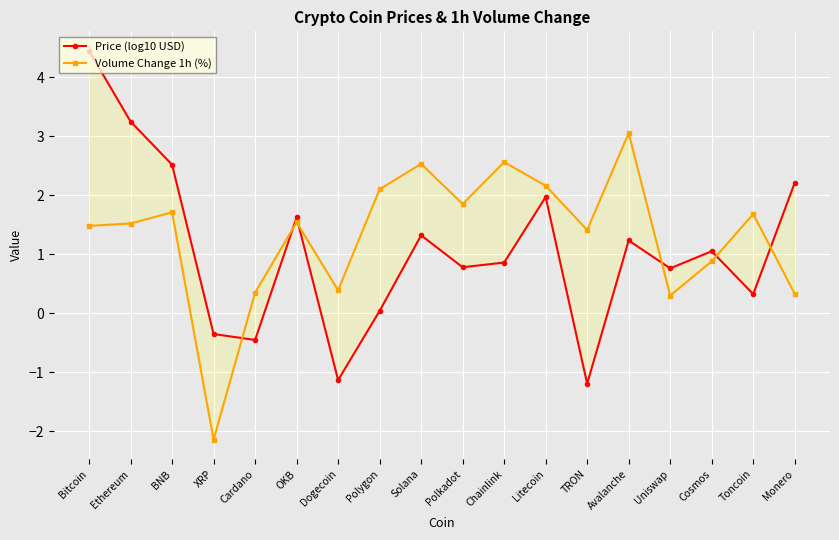

At which category does Price (log10 USD) reach its first local peak?

OKB